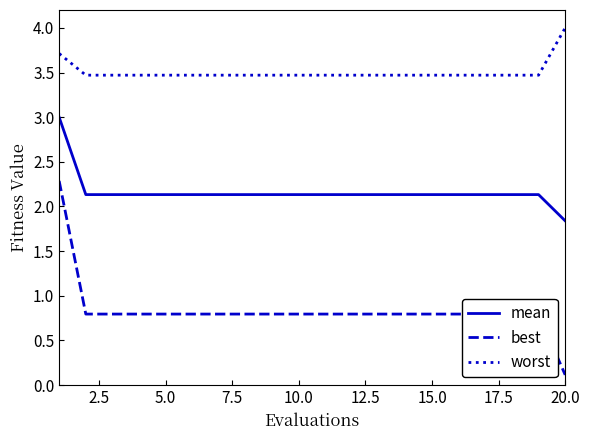

Which series has the largest total across all categories?

worst